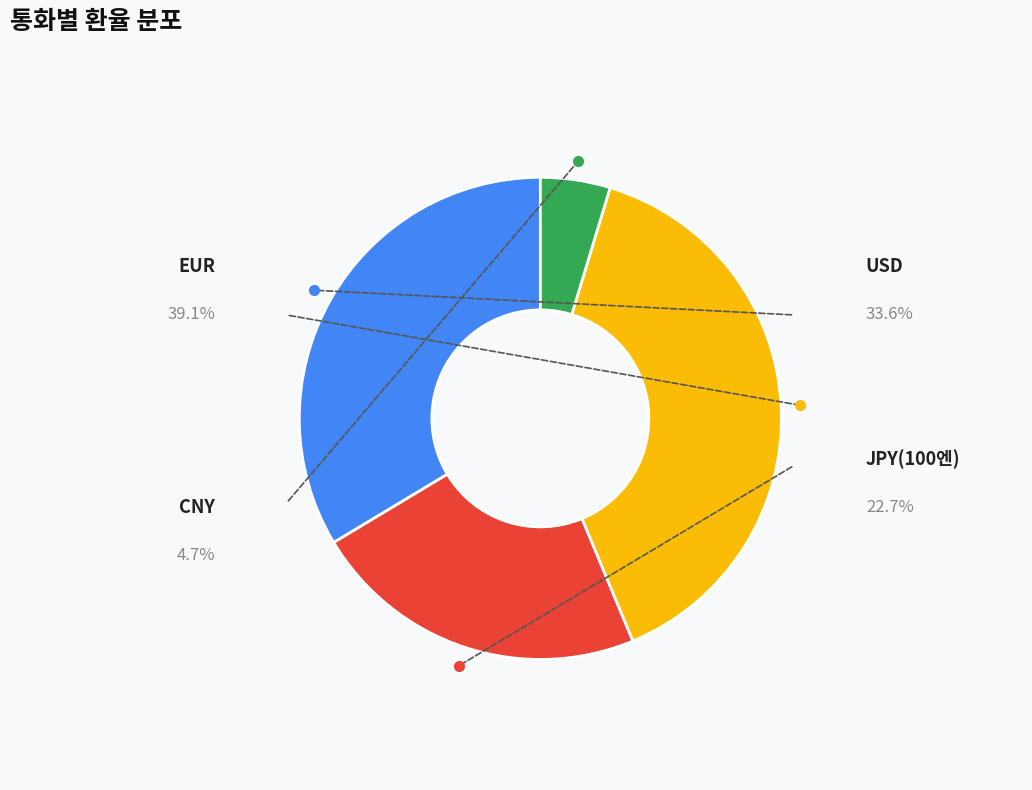

What percentage do CNY and USD together represent?

38.3%